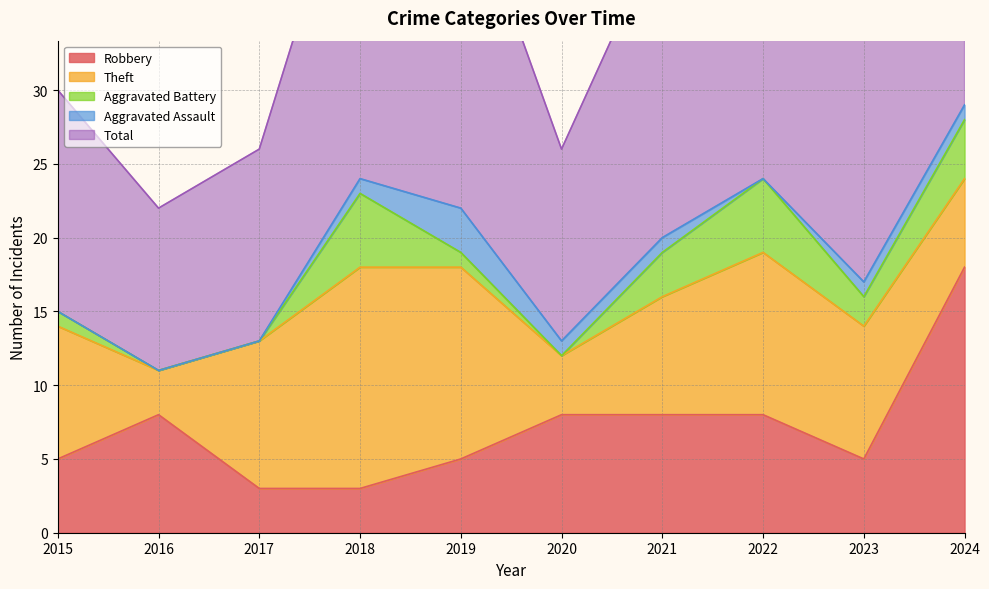

Between 2017 and 2022, which series saw the biggest shift?

Total